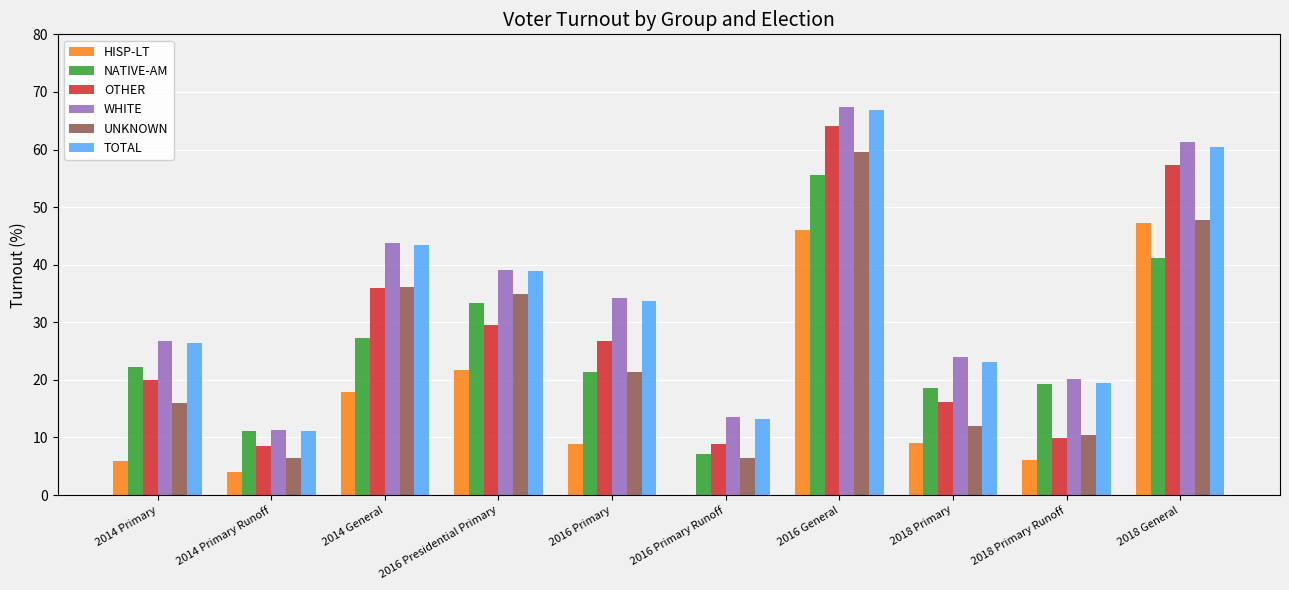

Which series has the widest spread of values?

WHITE